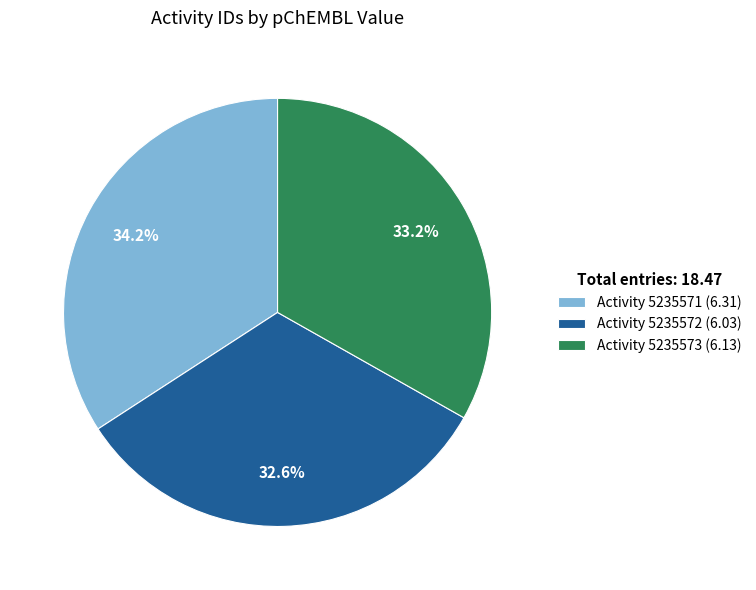

To the nearest percent, what is the average slice percentage?

33%